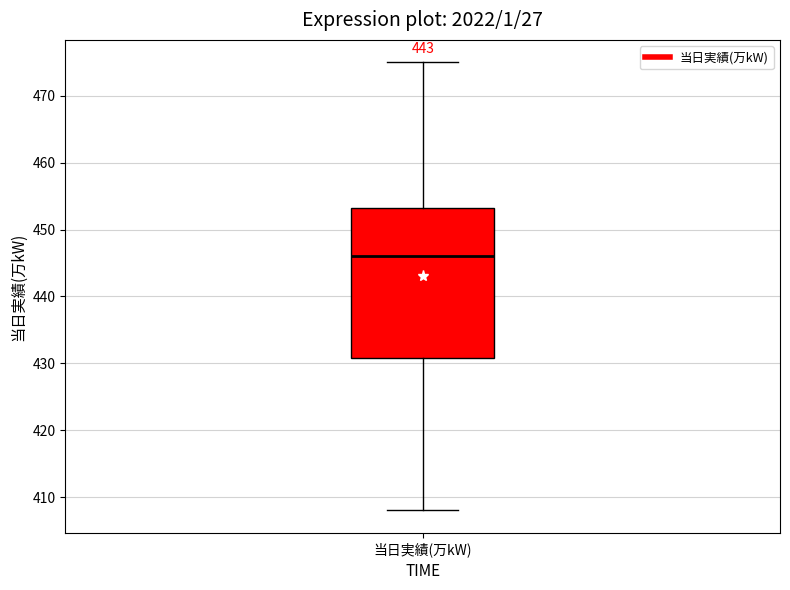

Read this box plot against the y-axis: the position of the median line, the range covered by the box, and the ends of both whiskers. The values are not printed on the chart, so give them approximately, as read against the axis.

median 446, box 431 to 453, whiskers 408 to 475